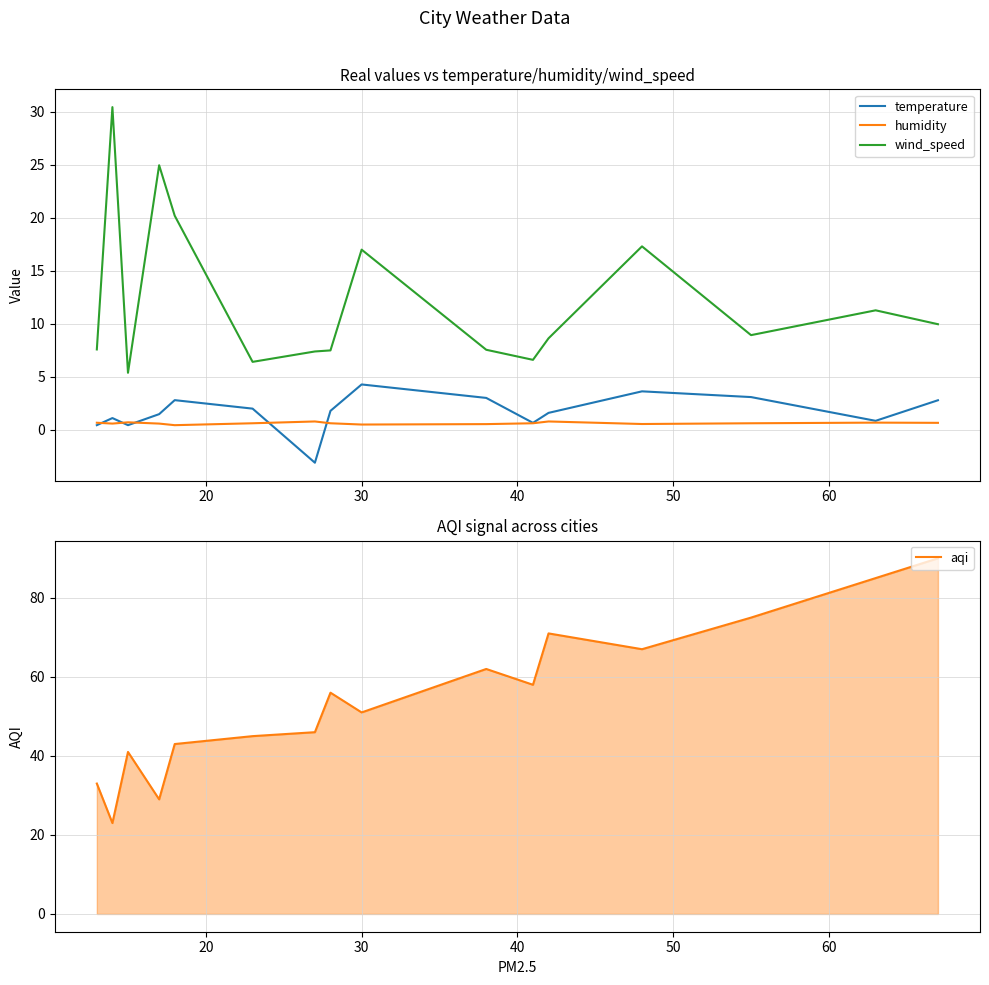

What is the lowest value of the wind_speed series?

5.4